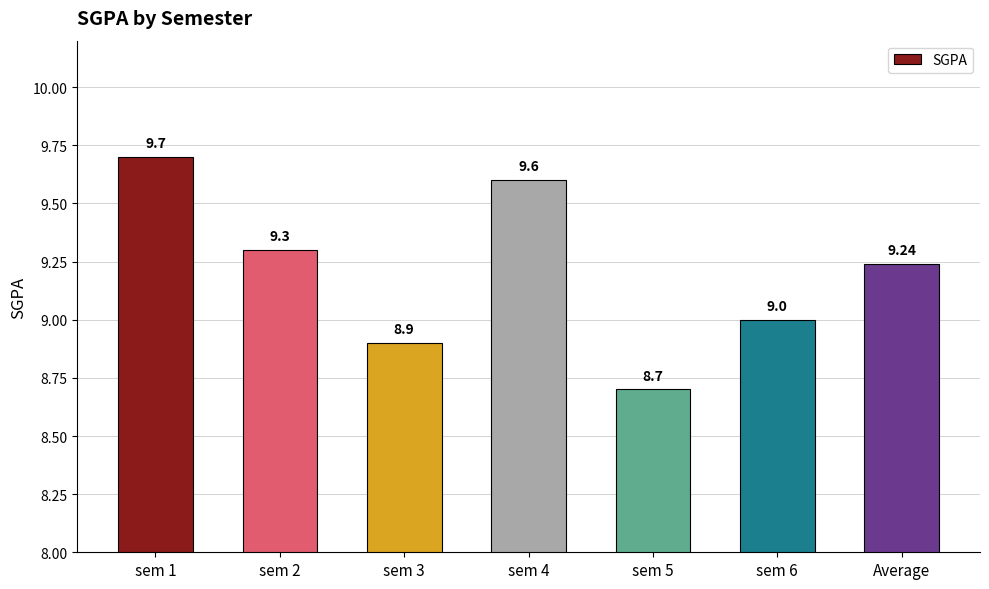

What is the difference between the maximum and minimum values?

1.0